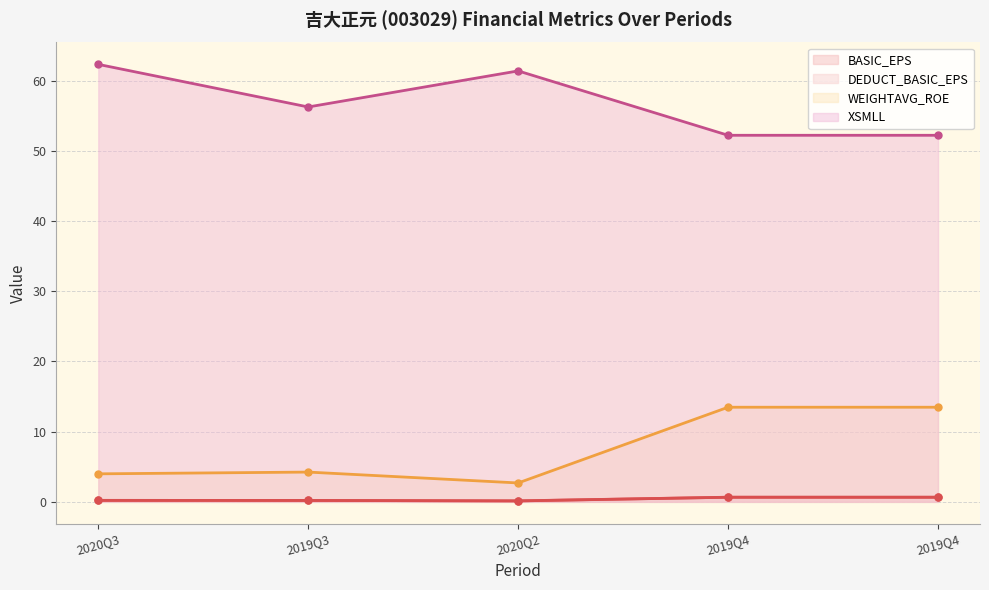

Which category has the highest value in the DEDUCT_BASIC_EPS series?

2019Q4